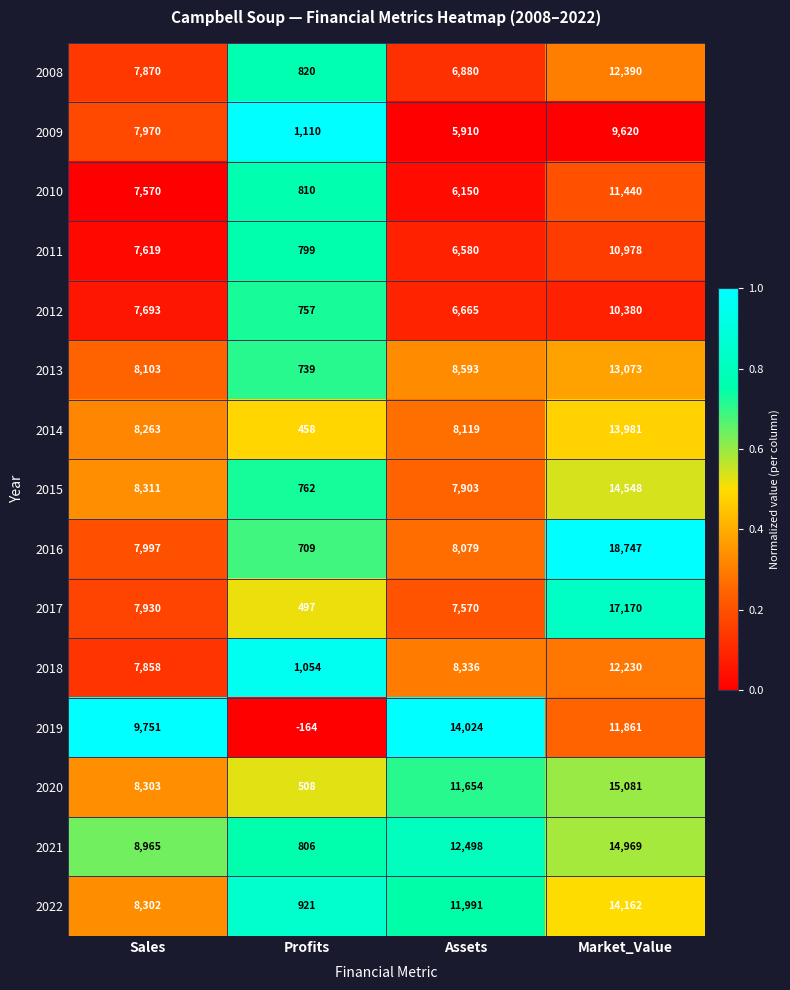

What is the sum of all 2008 values?

27960